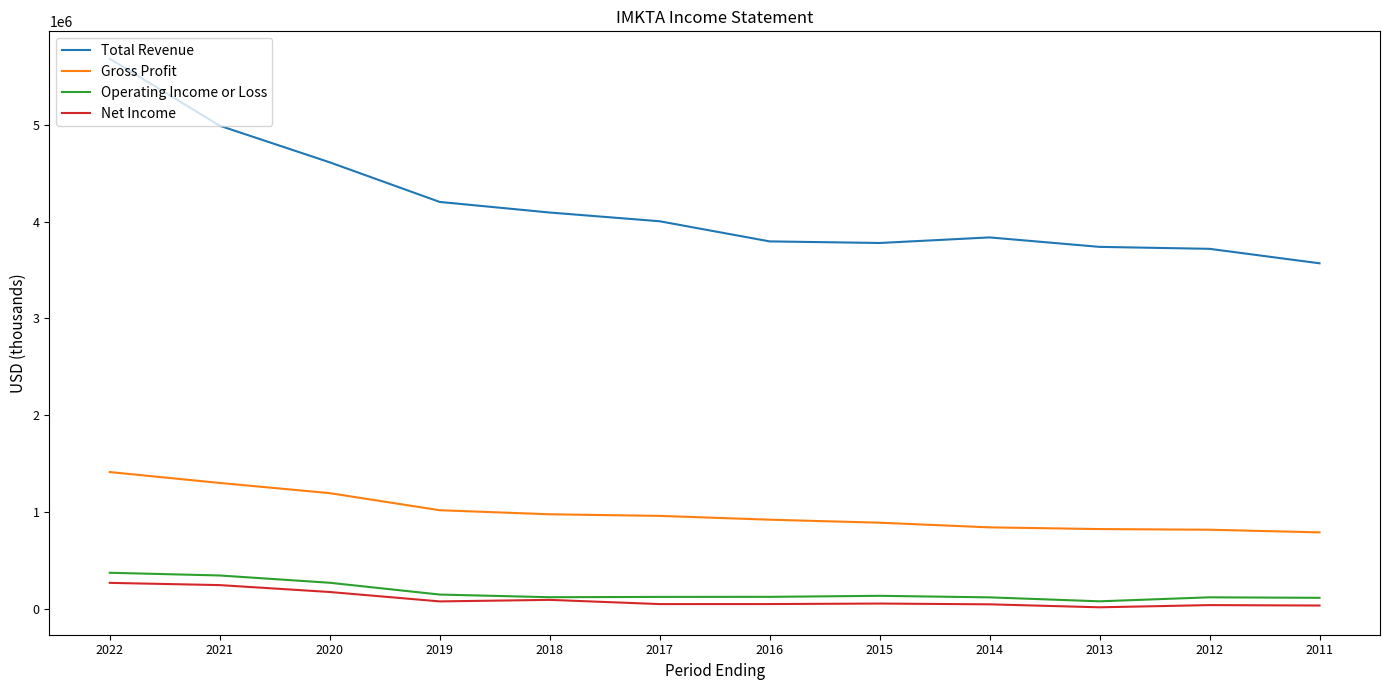

At 2012, list the series in order from largest to smallest.

Total Revenue, Gross Profit, Operating Income or Loss, Net Income